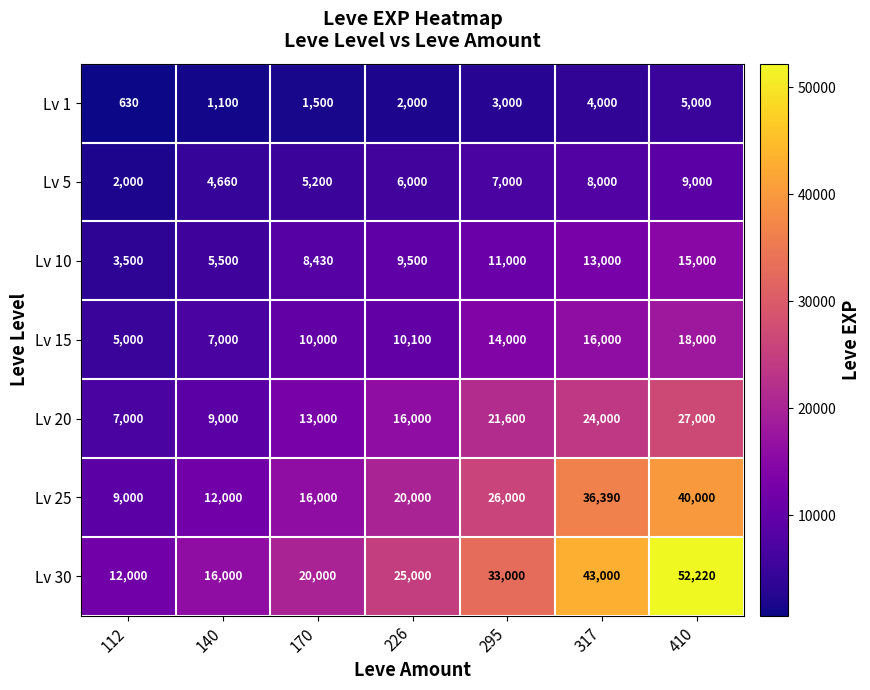

What is the average value of the Lv 5 series?

5980